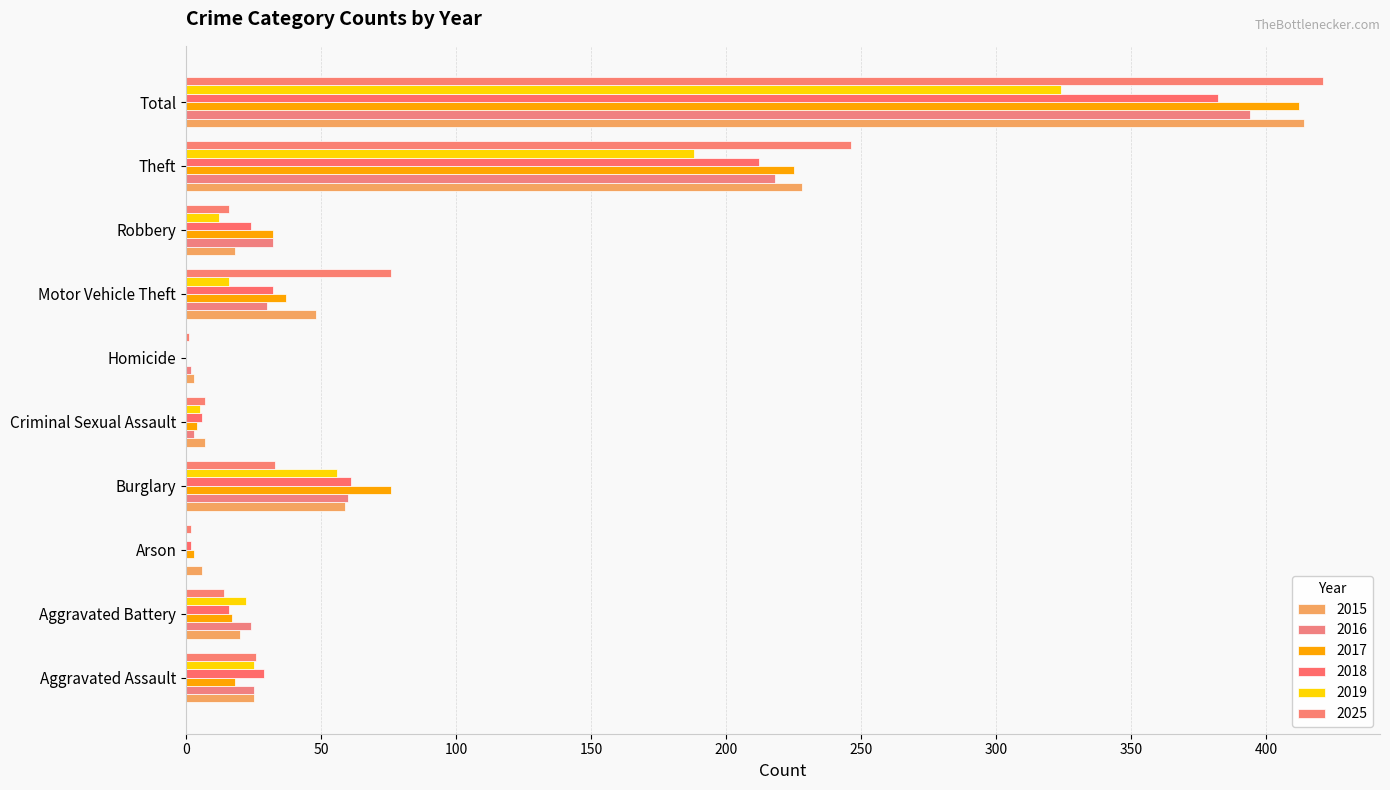

Is the value of 2019 at Total greater than the value of 2025 at Burglary?

Yes